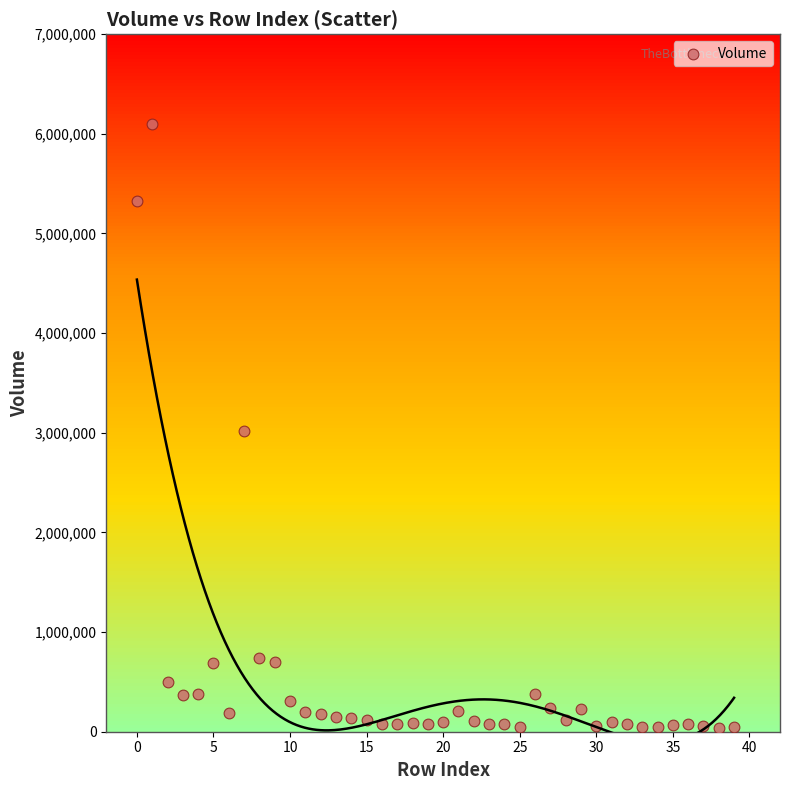

What is the range of Y values (max minus min)?

6060543